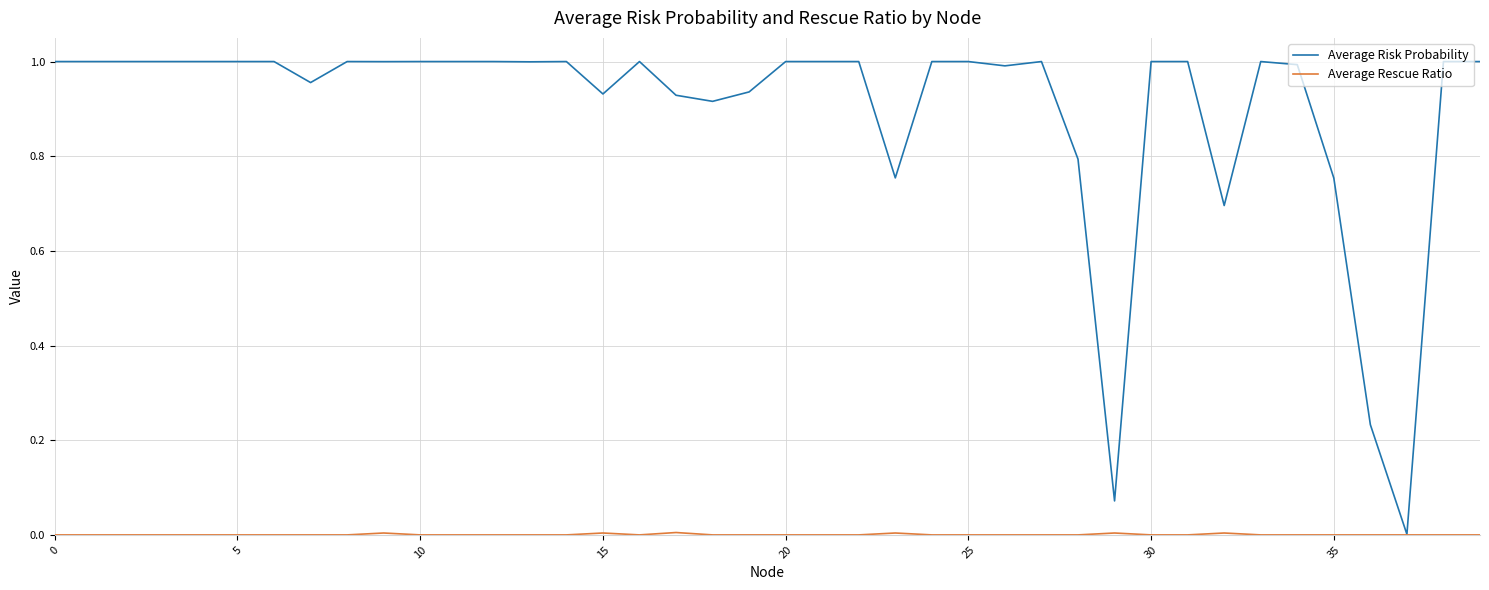

Which series has the largest range (max minus min)?

Average Risk Probability